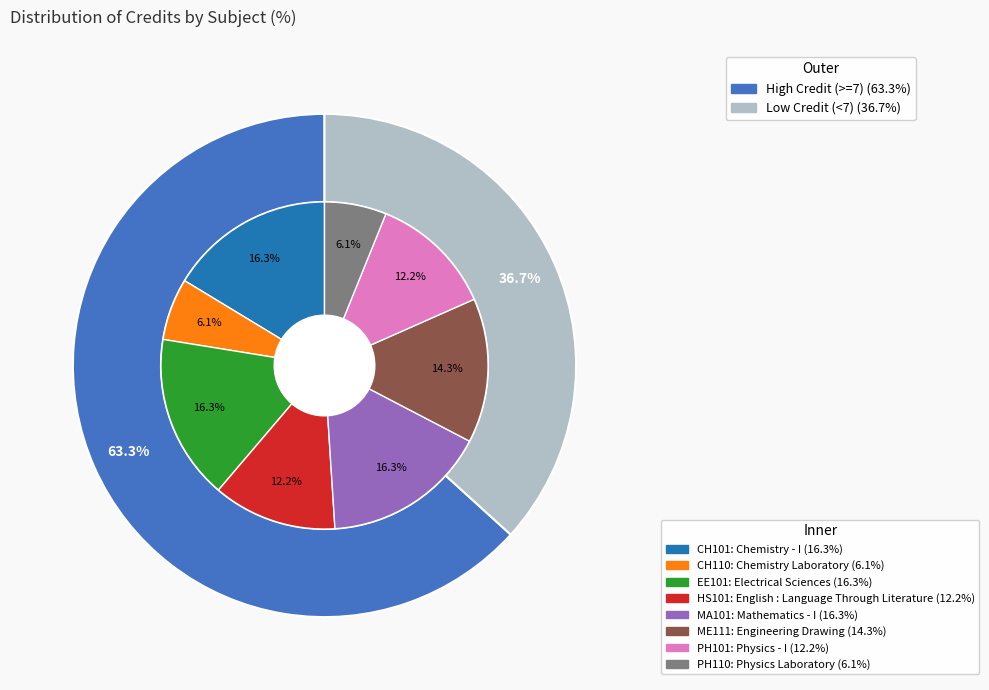

Approximately how many times larger is the value at Mathematics - I compared to Engineering Drawing?

1.1